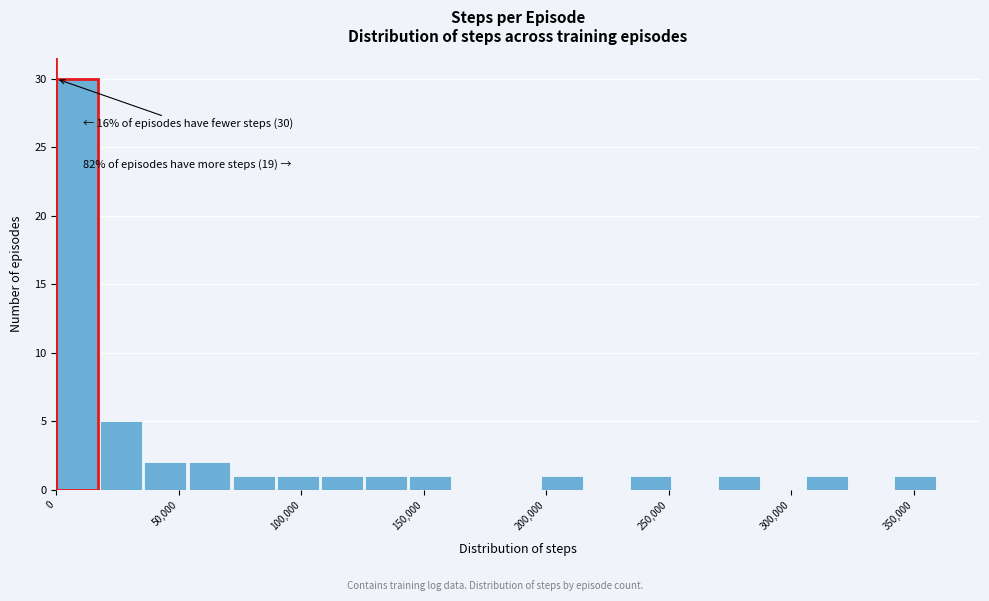

Read against the x-axis, roughly where is the centre of the tallest bar?

10000